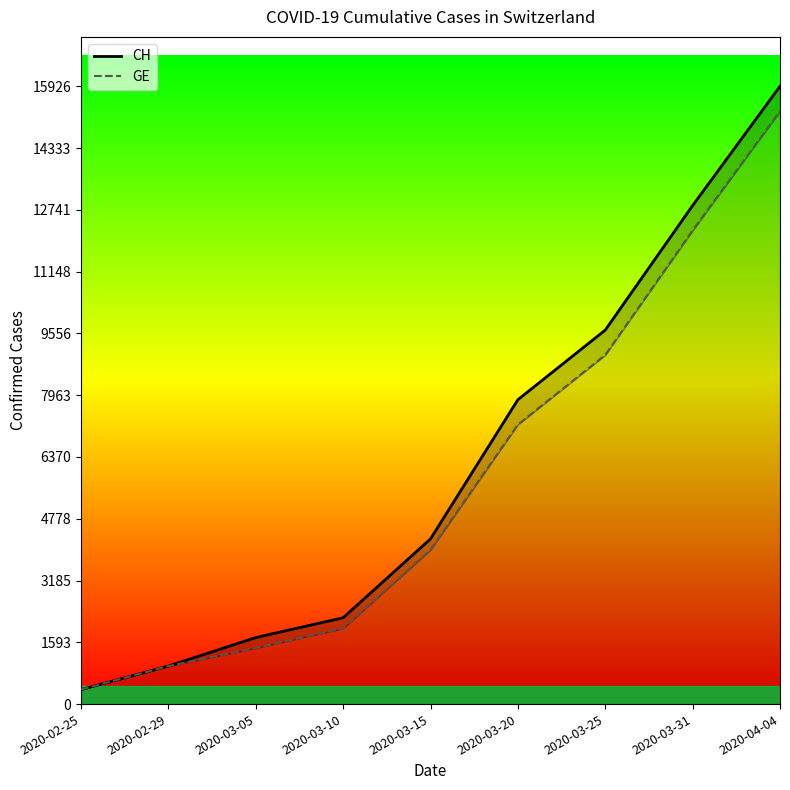

What is the label of the 2nd point from the right?

2020-03-31